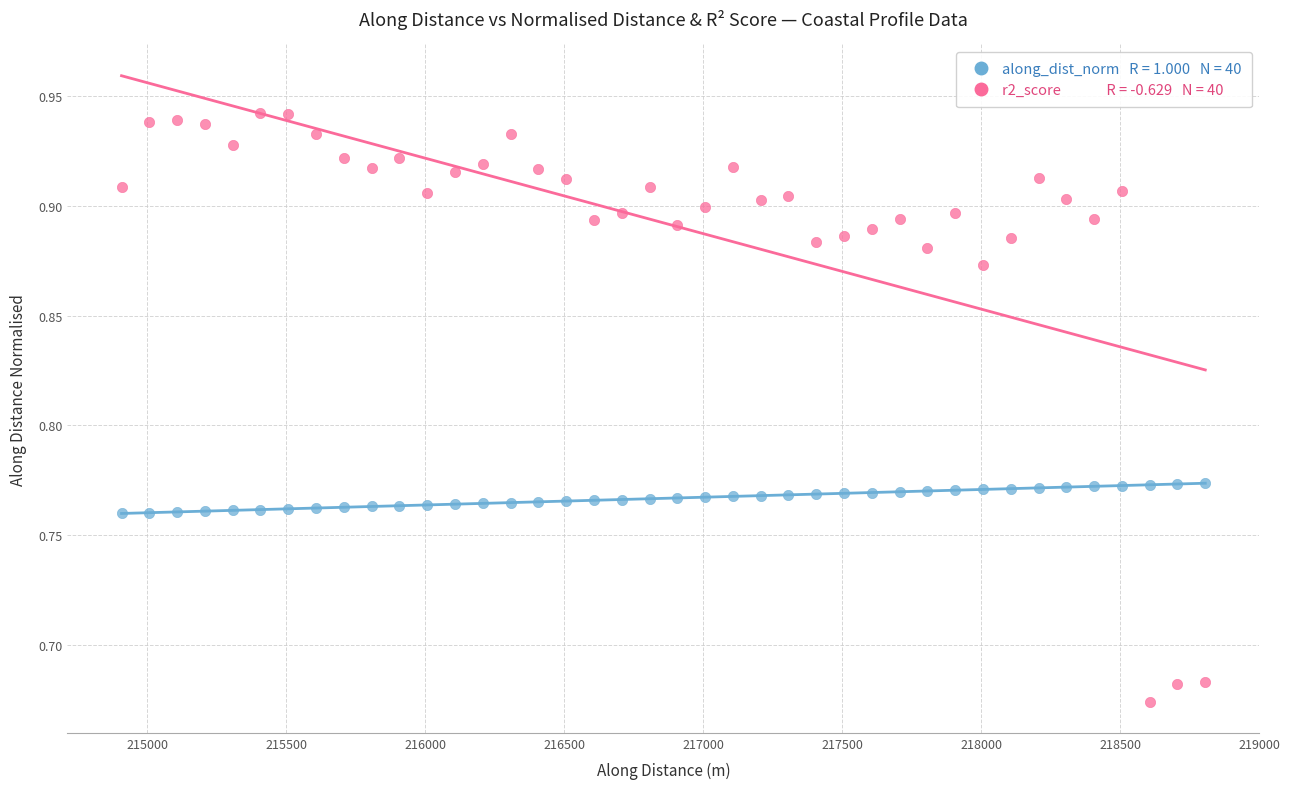

Across all data points, what is the range of X values (max minus min)?

3900.0